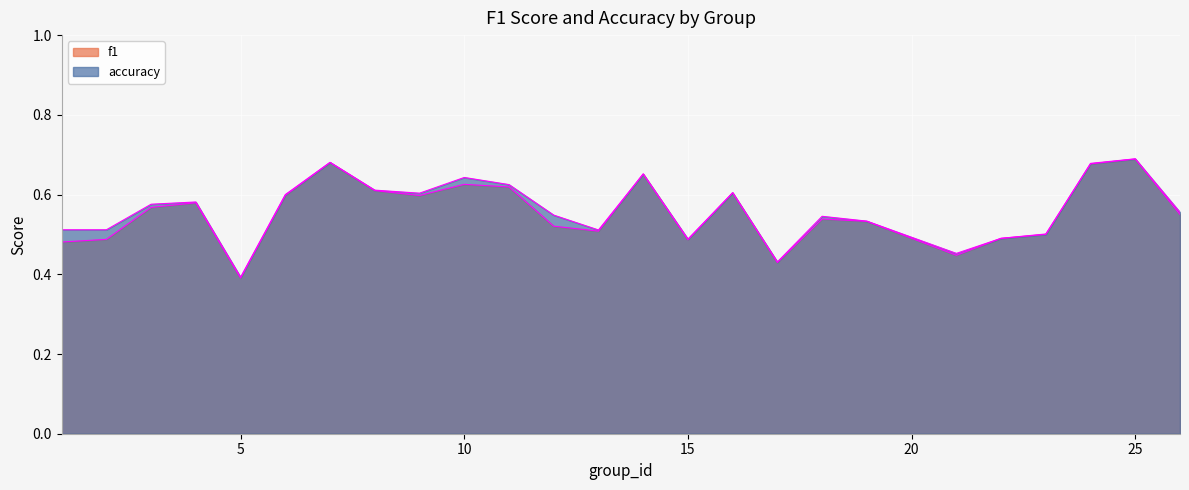

Is the value of accuracy at 15 greater than the value of f1 at 18?

No